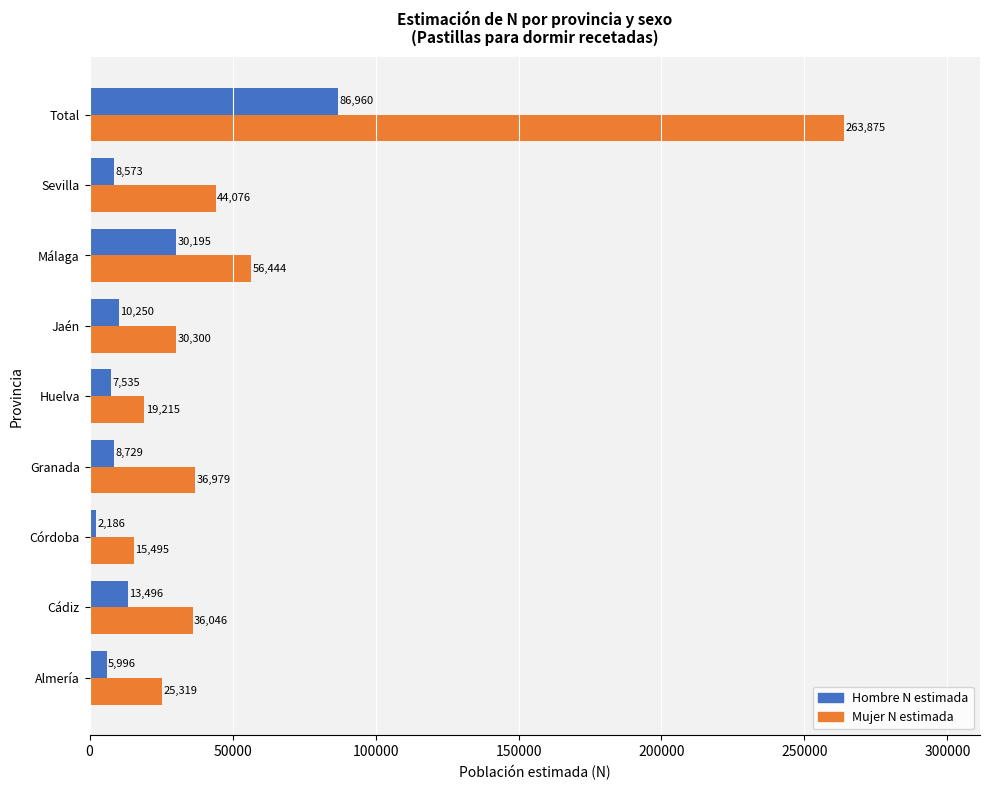

What is the spread (max minus min) of values at Granada?

28250